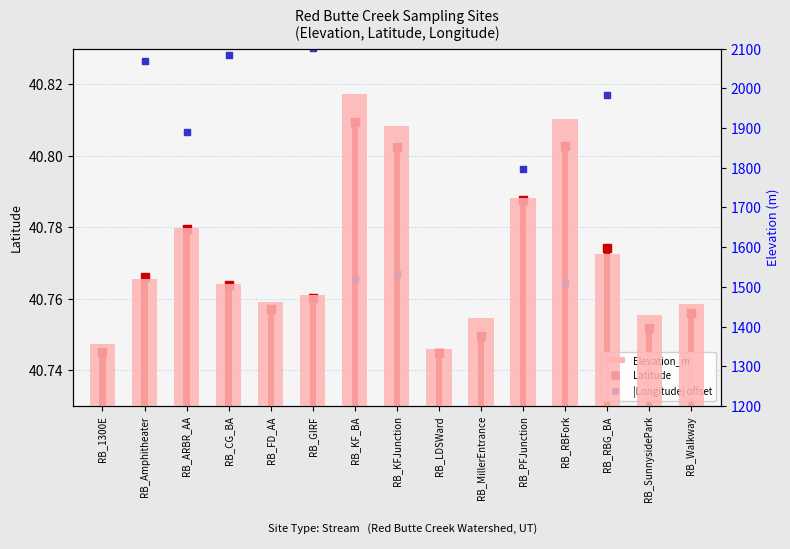

At which category is the sum across all series the highest?

RB_KF_BA